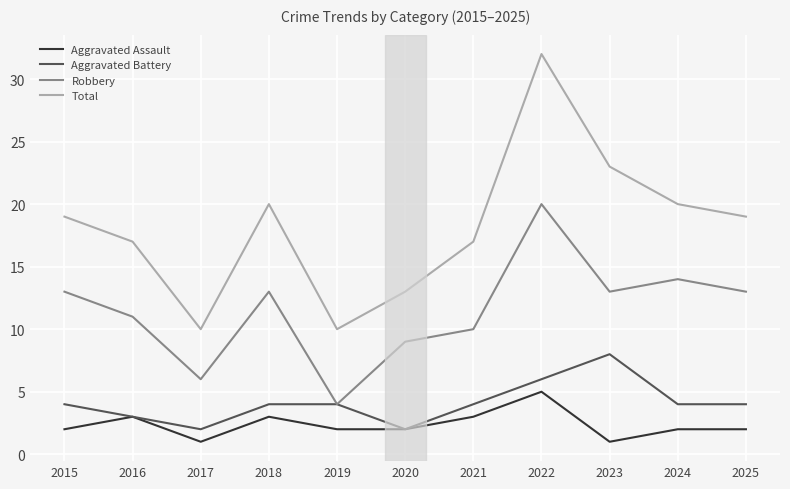

True or false: Total and Aggravated Battery cross at least once.

False